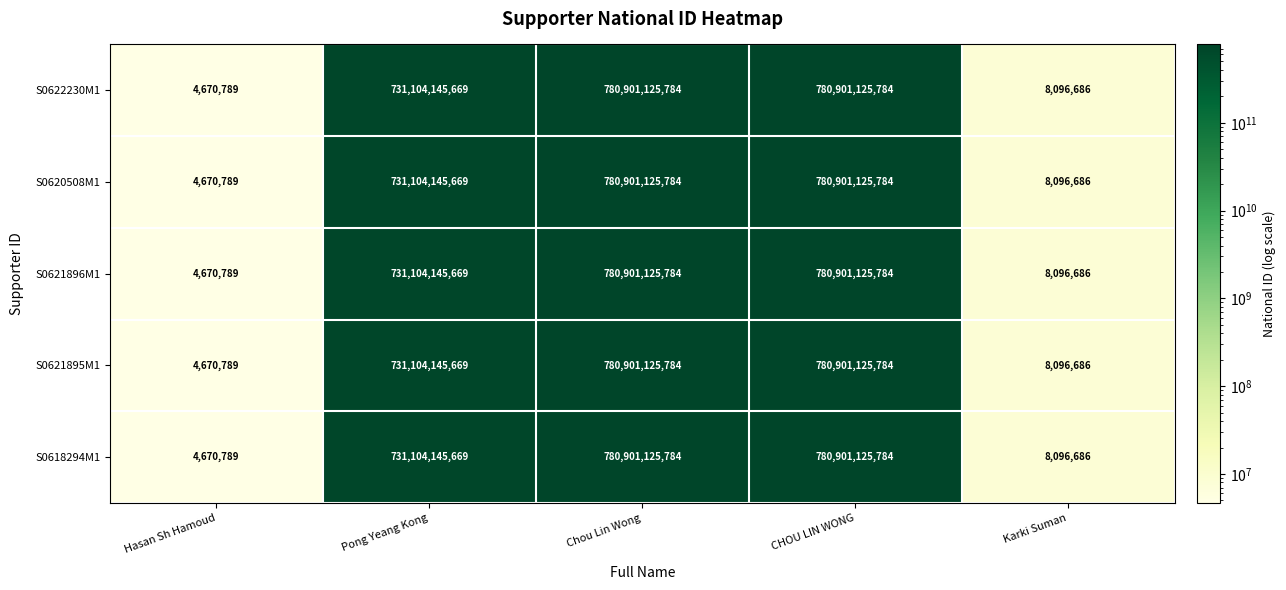

At which category does the chart reach its minimum across all series?

Hasan Sh Hamoud